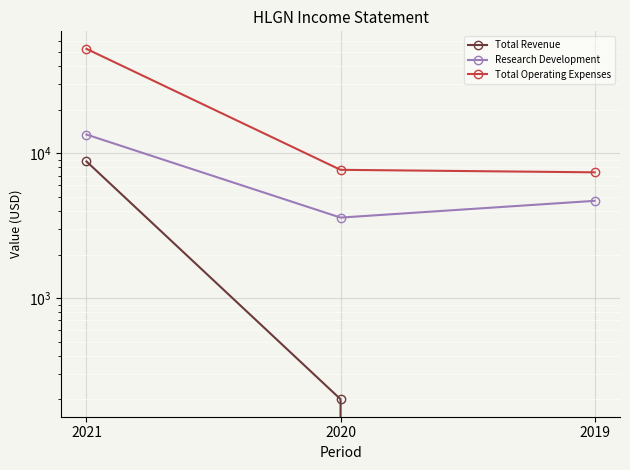

What is the total value across all series at 2019?

12100